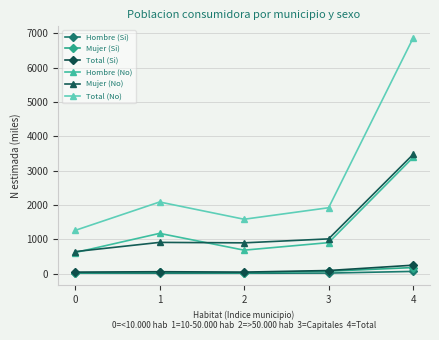

True or false: Hombre (No) and Mujer (Si) intersect in this chart.

False